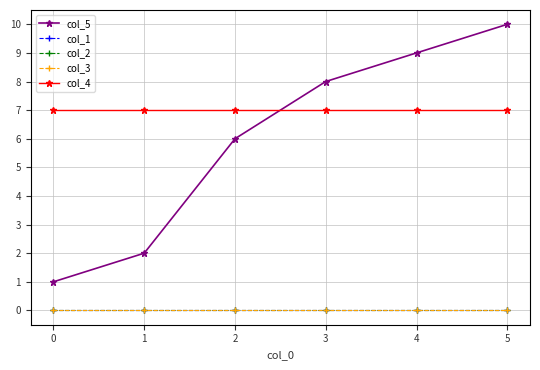

List the series in order of their peak value, lowest first.

col_1, col_2, col_3, col_4, col_5